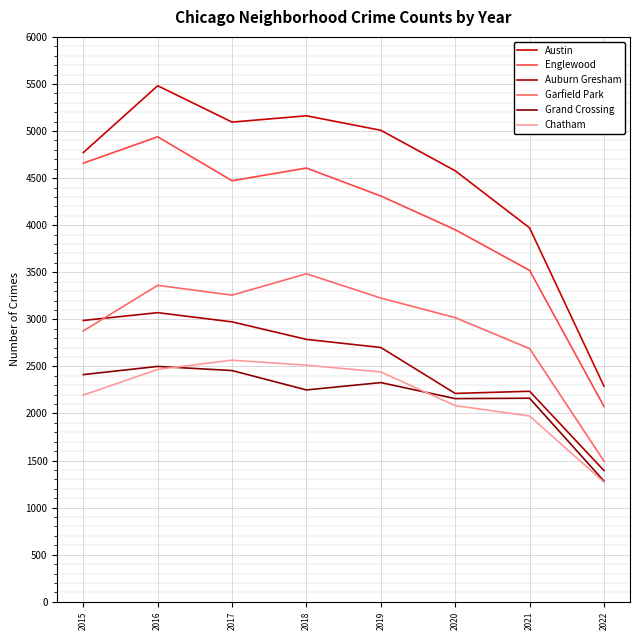

Which series changed the most between 2016 and 2021?

Austin